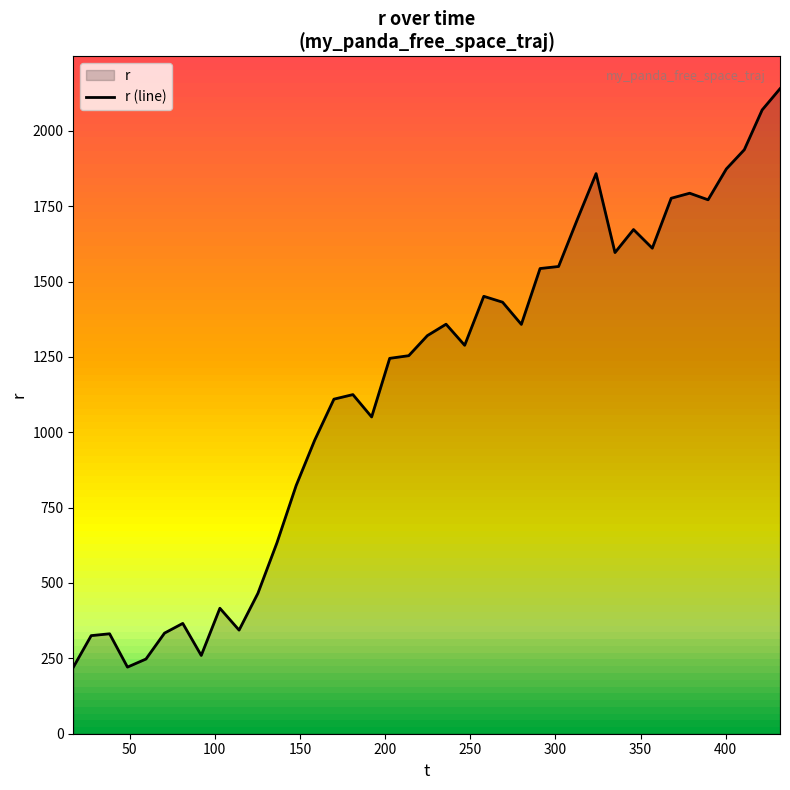

True or false: the data has more than 0 interior local peaks.

True